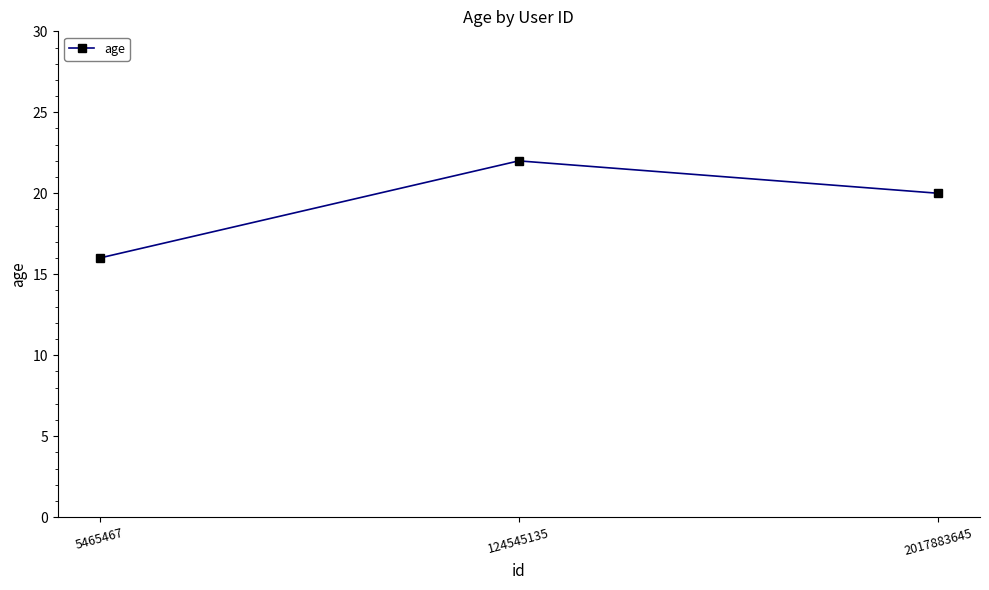

What is the ratio of the value at 124545135 to the value at 2017883645?

1.1